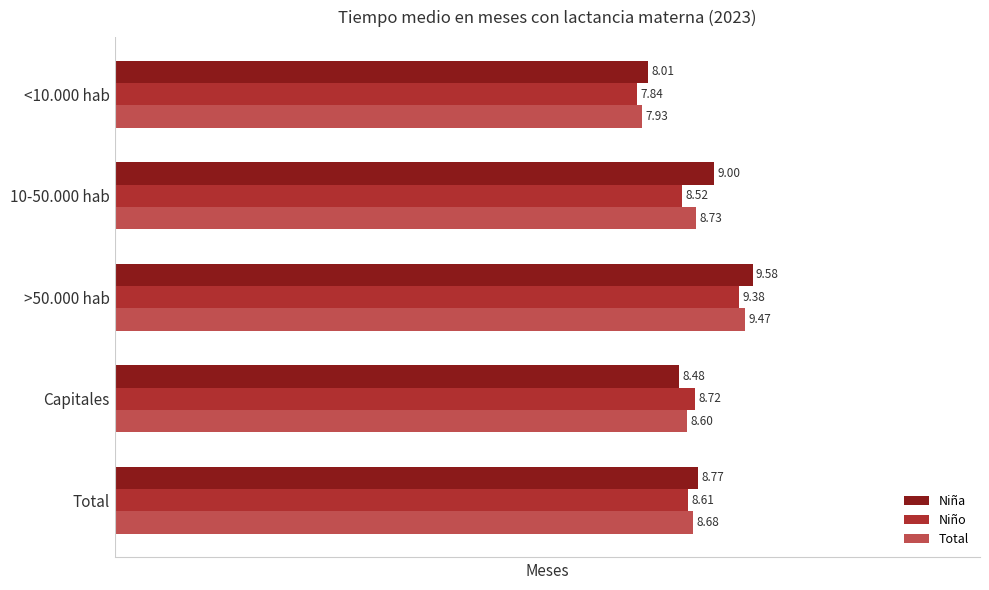

What is the difference between the Total values at 10-50.000 hab and >50.000 hab?

0.7